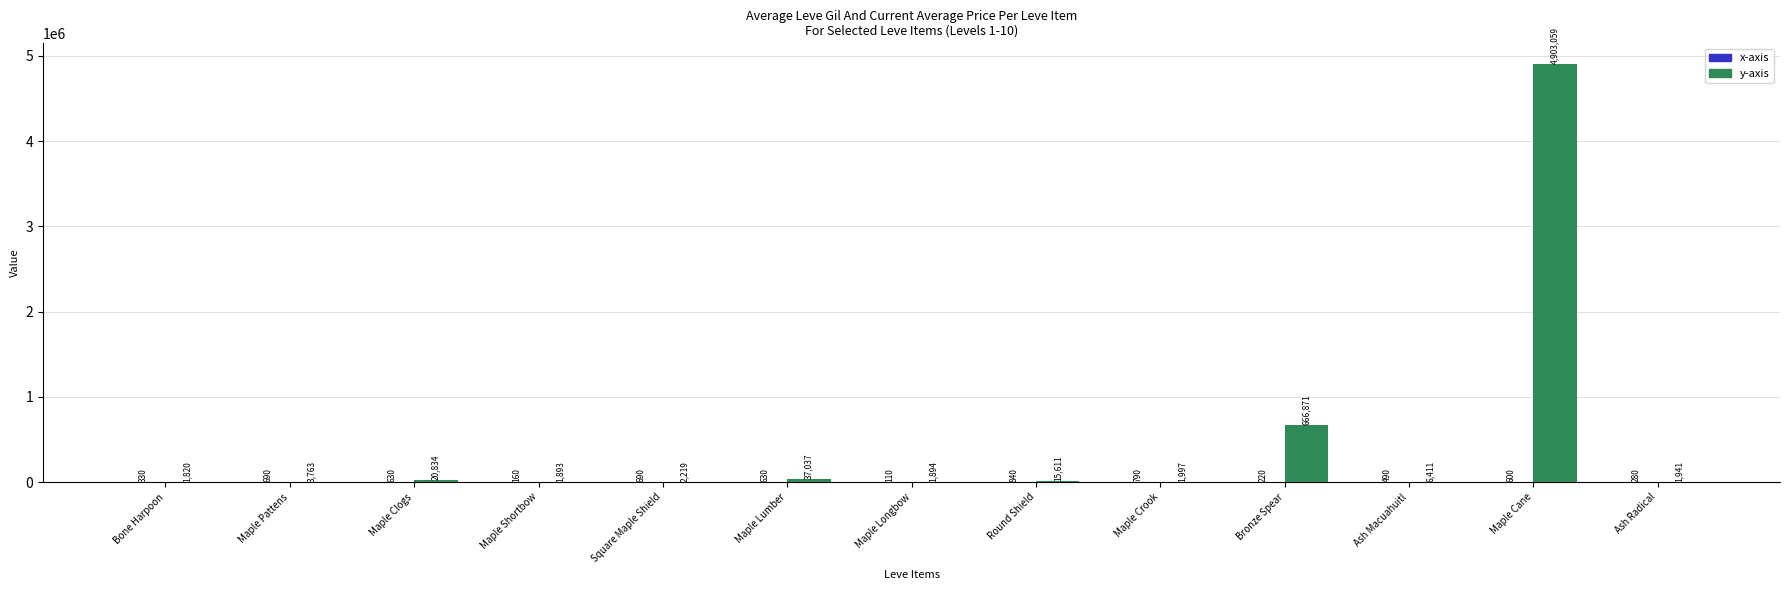

The value of y-axis at Round Shield is 15611. True or false?

True